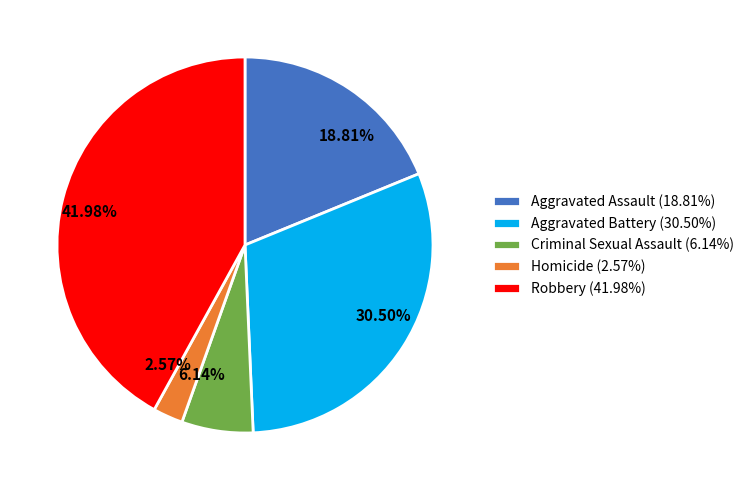

What is the largest slice in the pie chart?

Robbery